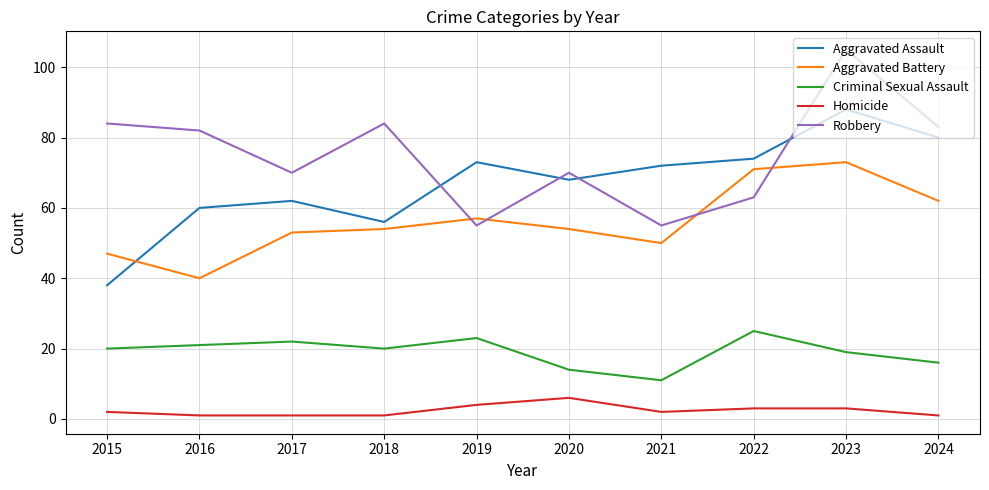

The Criminal Sexual Assault series shows 5 at 2023. True or false?

False